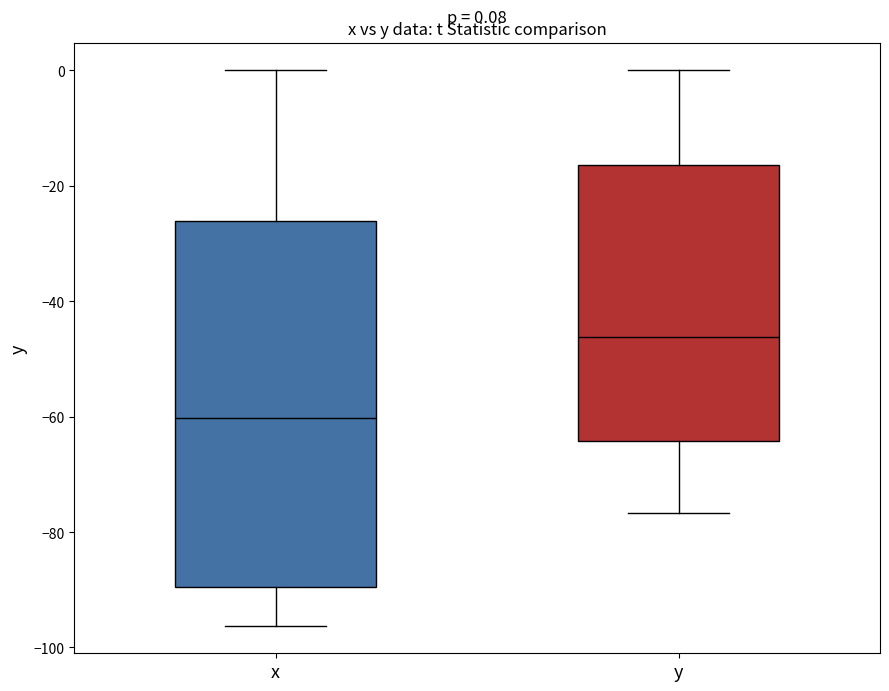

Which box is the tallest, from its lower edge to its upper edge?

x